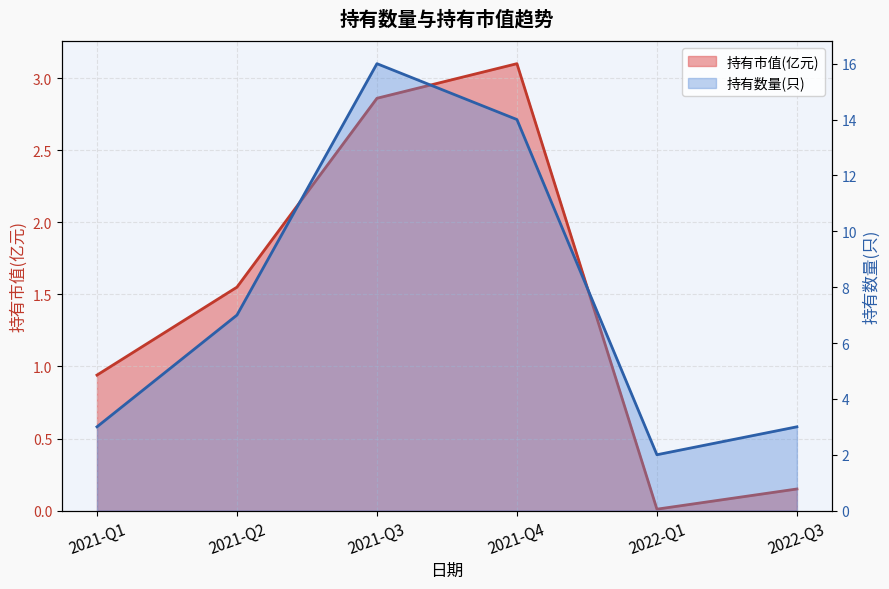

The value of 持有数量(只) at 2022-Q1 is 0.5. True or false?

False